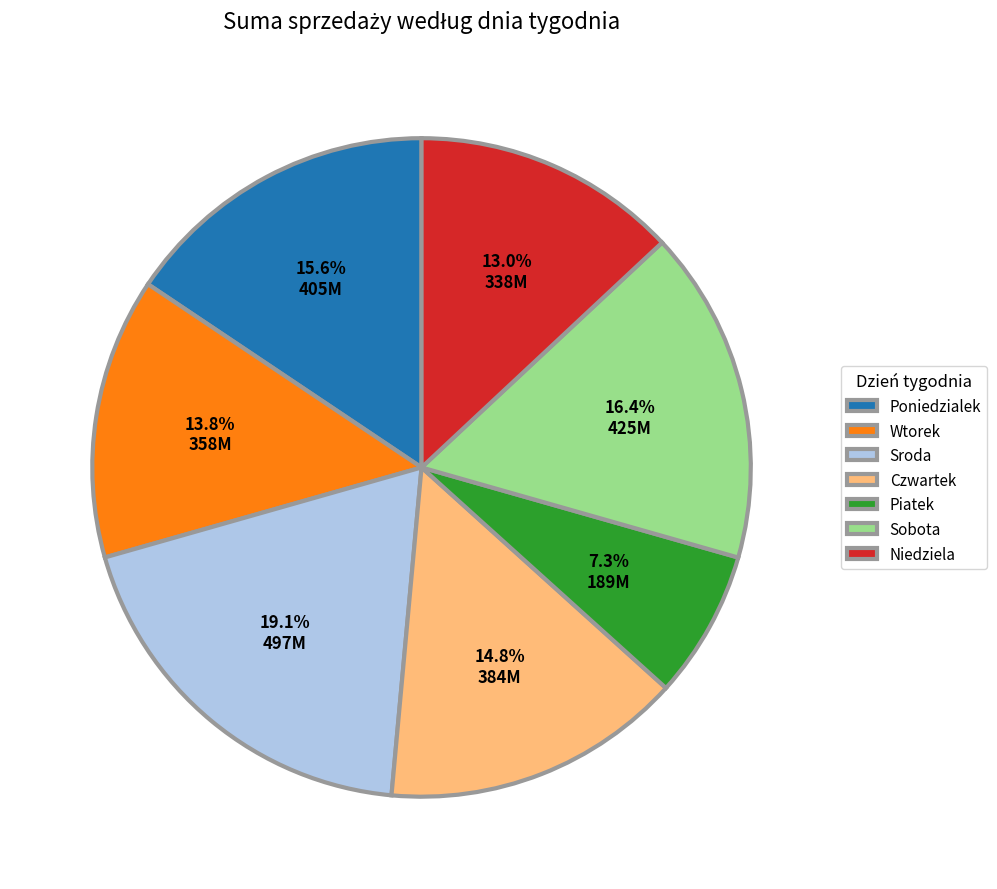

Is the sum of Wtorek and Piatek greater than half?

No